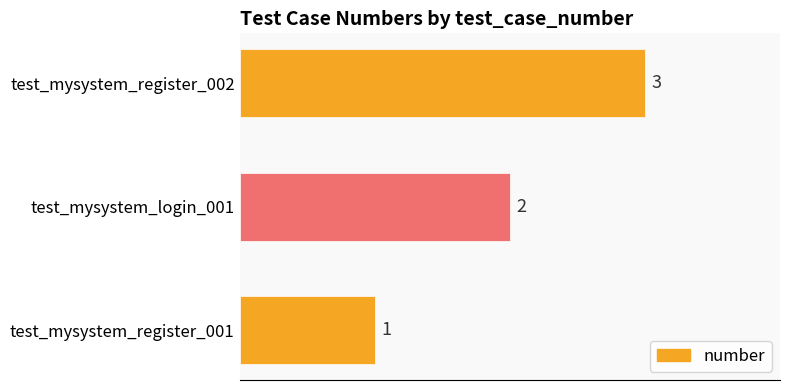

Are the bars horizontal?

Yes